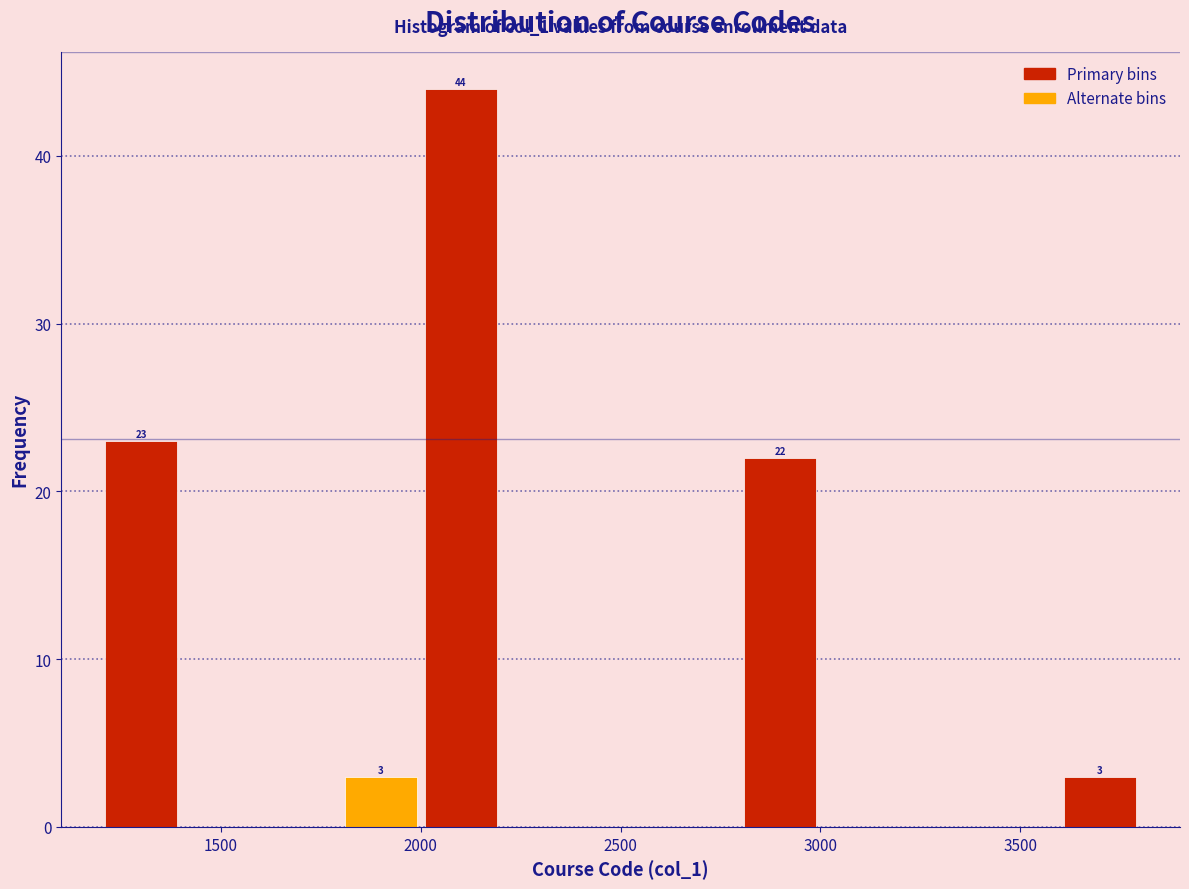

Over which range of the x-axis is the bar tallest?

2000 to 2200